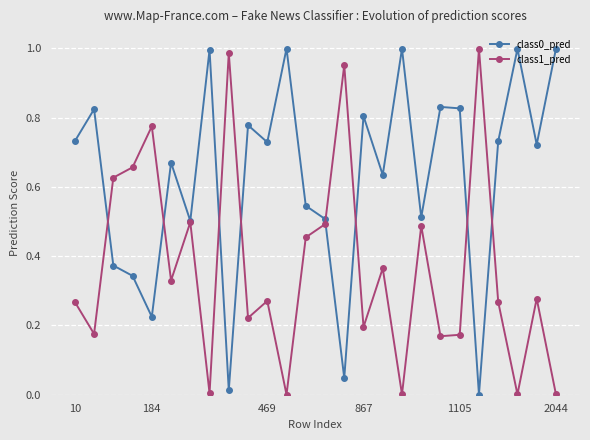

In class0_pred, how many points are lower than both neighbors (excluding endpoints)?

9